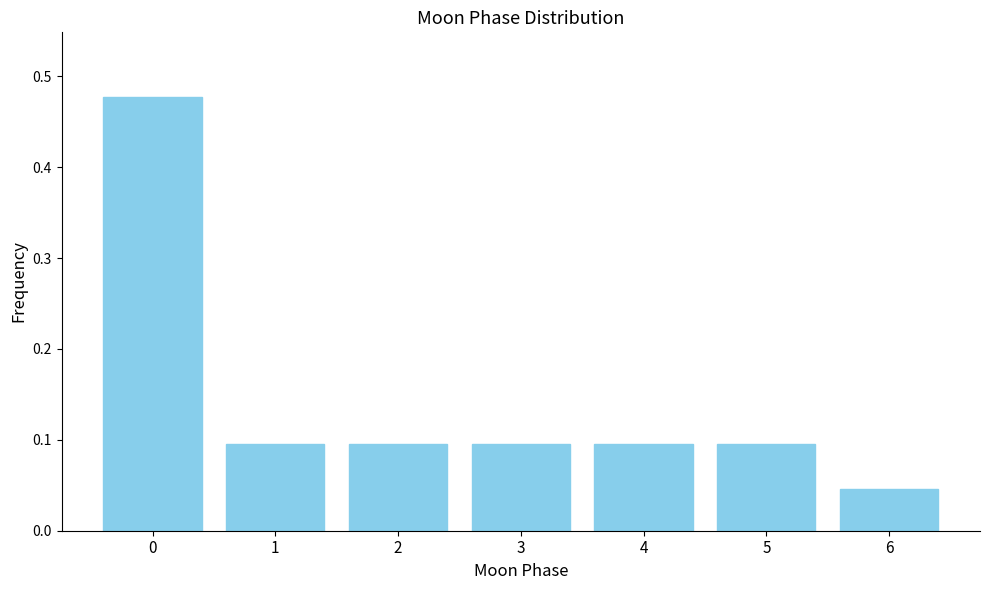

Count the values in the range 0 to 1.

7